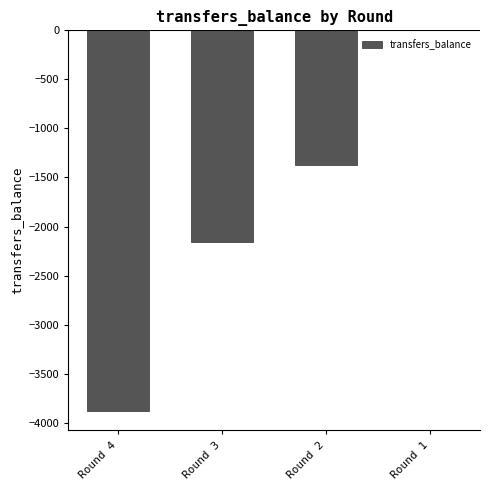

What is the change in value from Round 2 to Round 1?

+1373